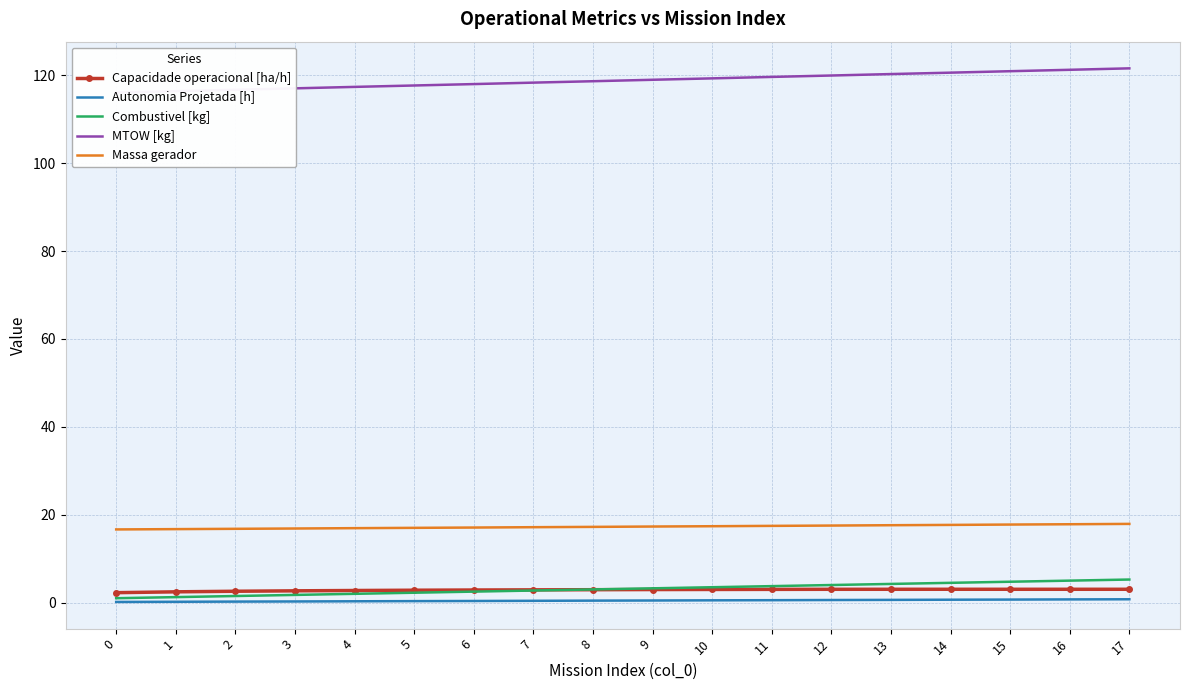

How many lines are shown in the chart?

5